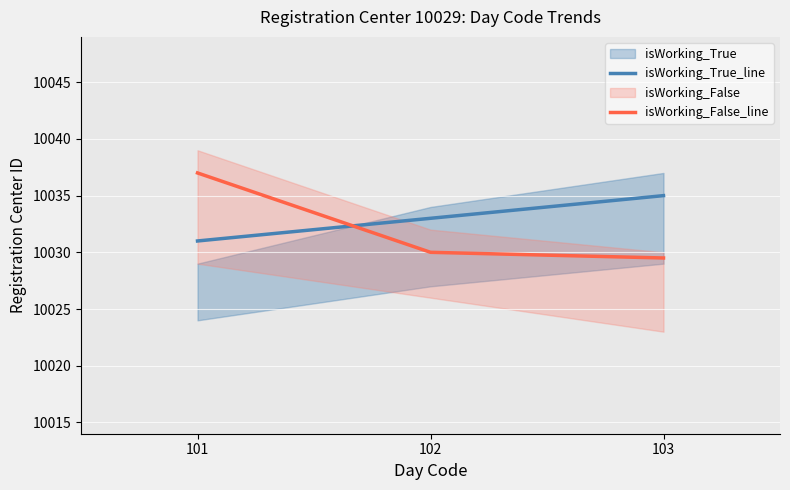

Which series changed the most between 101 and 102?

isWorking_False_line